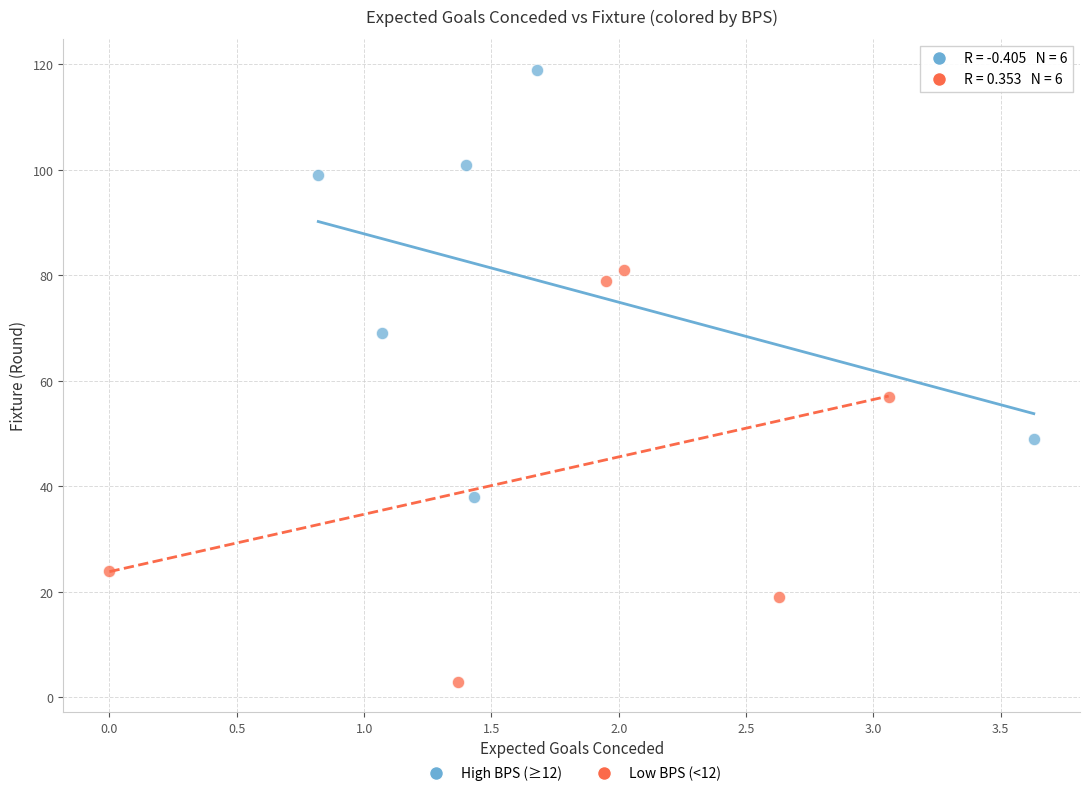

Which series reaches the minimum Y coordinate?

Low BPS (<12)